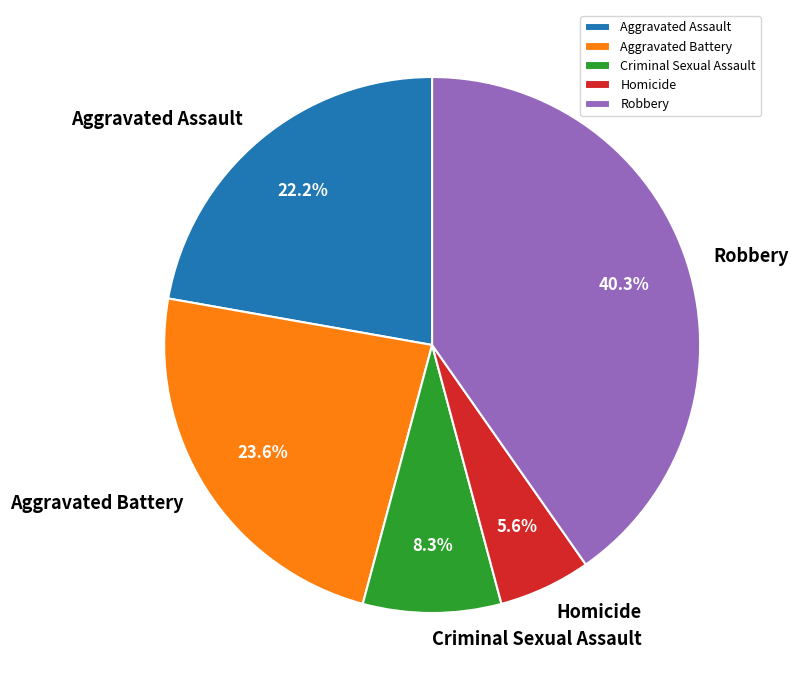

To the nearest percent, what is the difference between the largest and smallest slice percentages?

35%